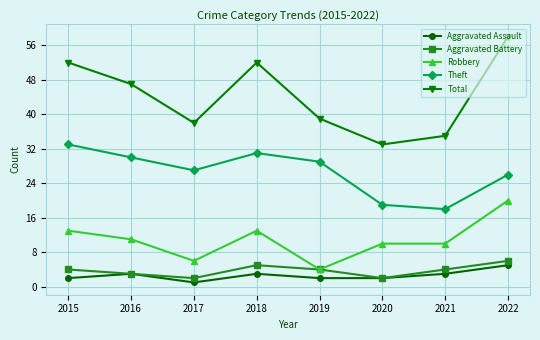

True or false: Robbery and Total intersect in this chart.

False